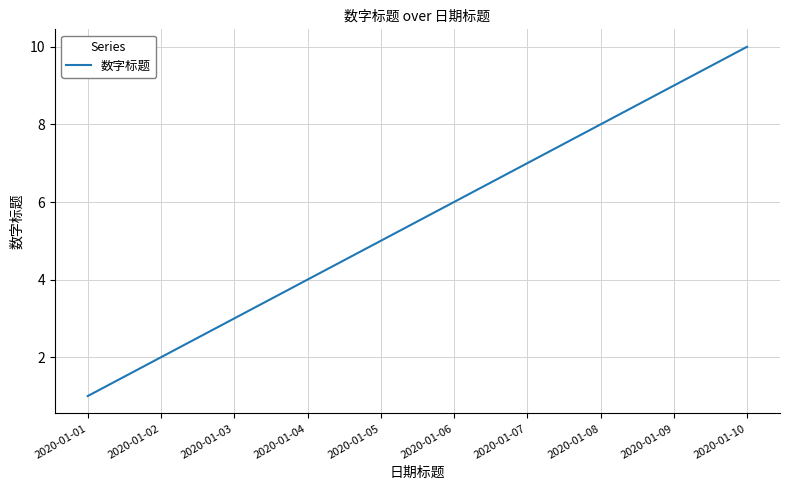

Does the chart display data point markers on the line(s)?

No